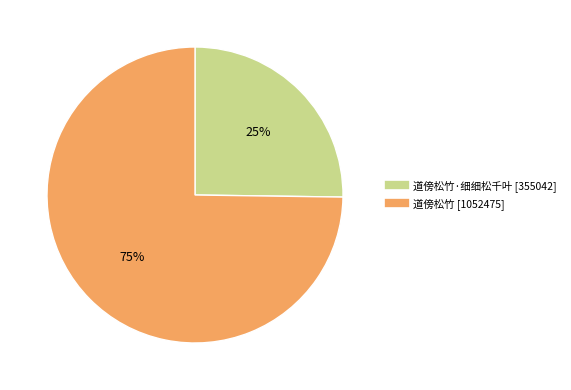

To the nearest percent, what is the average slice percentage?

50%